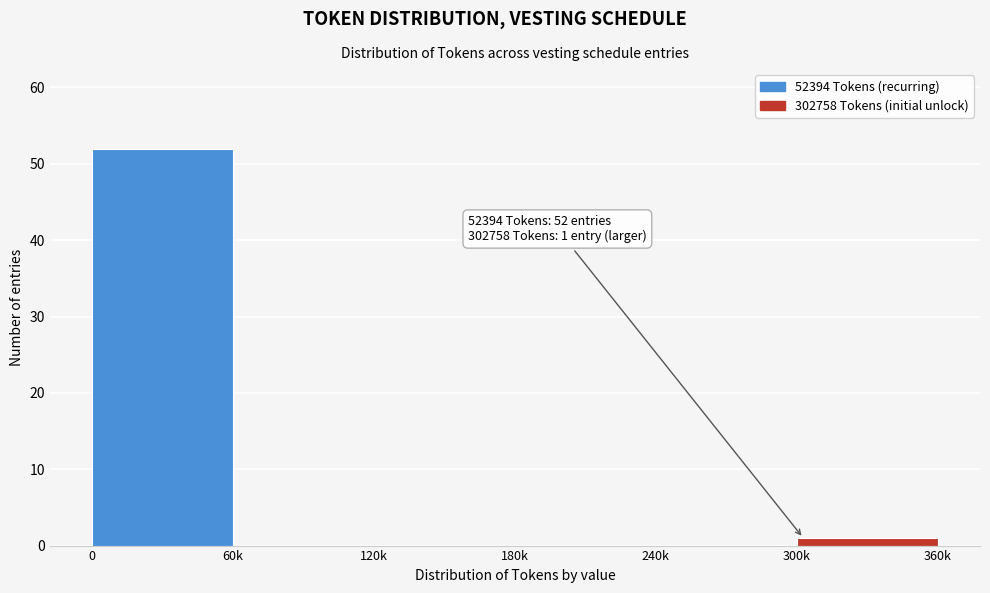

Reading right to left, what are all the values shown in this chart?

300k=1	240k=0	180k=0	120k=0	60k=0	0=52